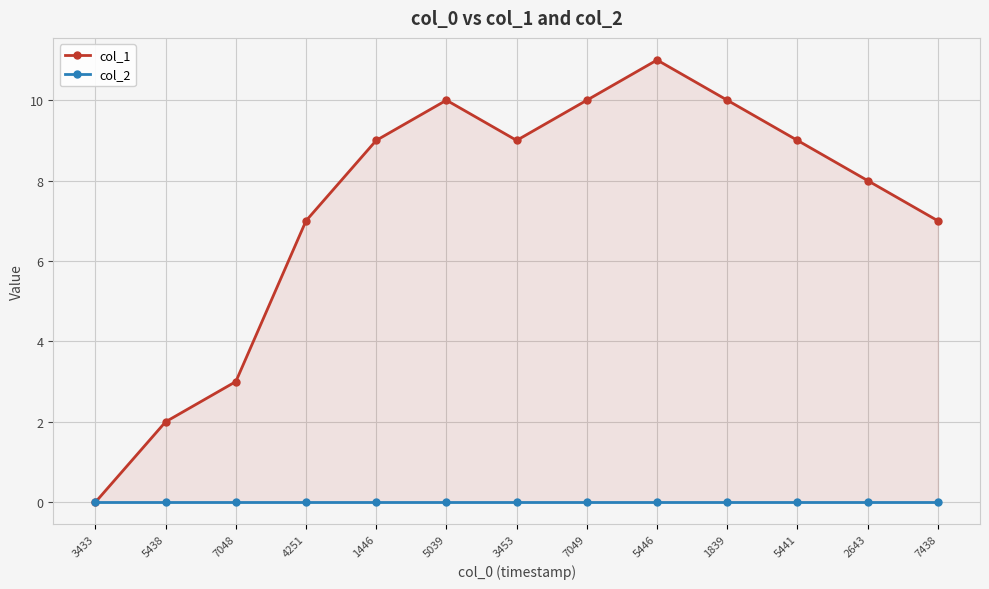

What is the label of the 8th point from the left?

7049